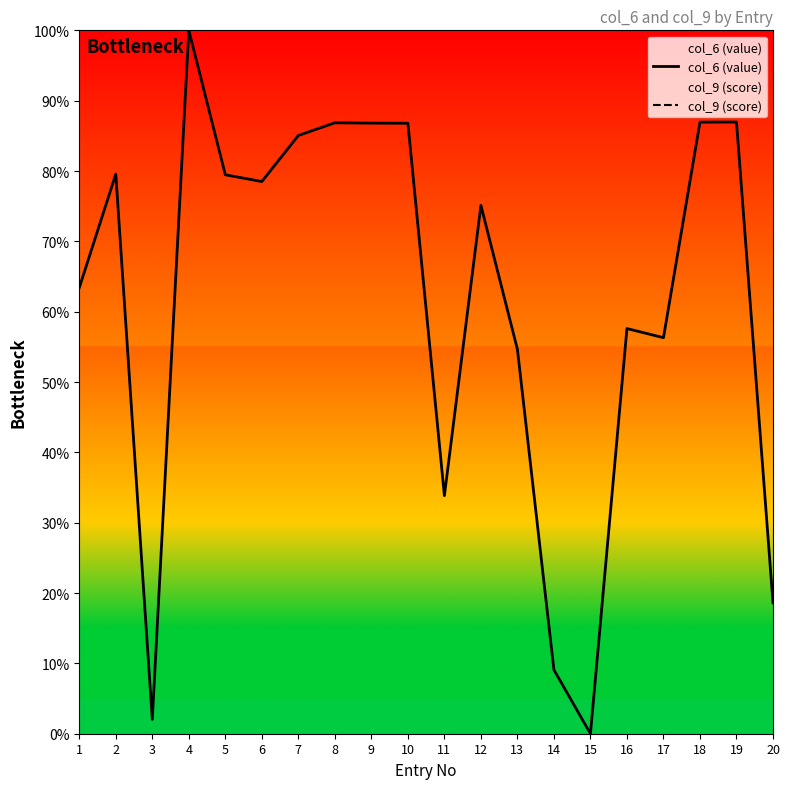

True or false: col_9 (score) has a value of nan at 18.

False